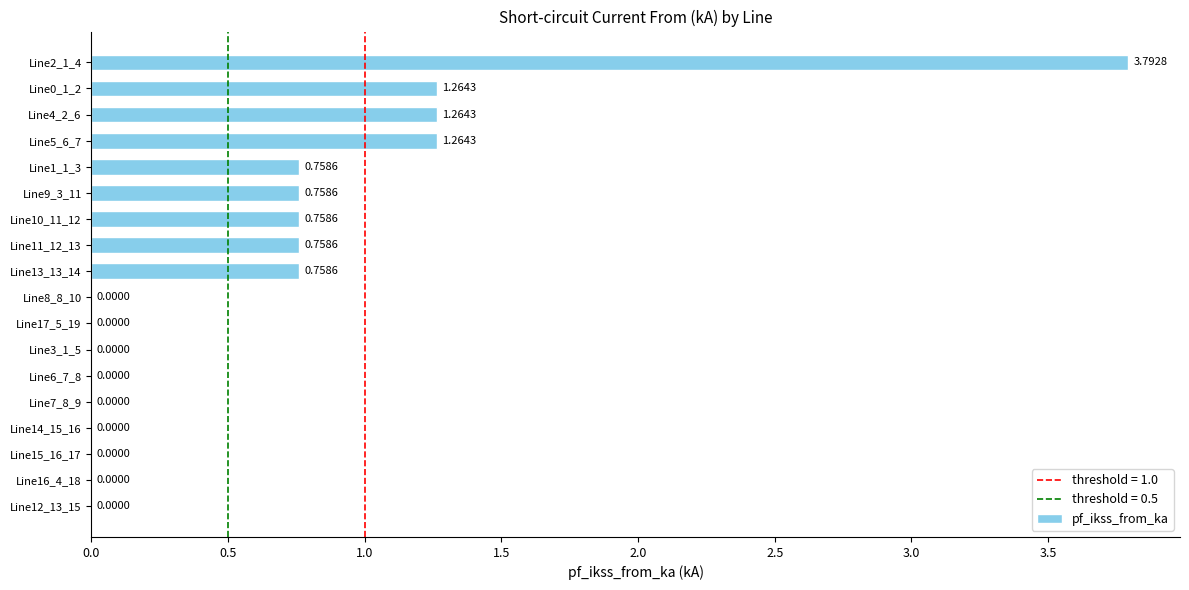

What is the change in value from Line12_13_15 to Line13_13_14?

+0.8